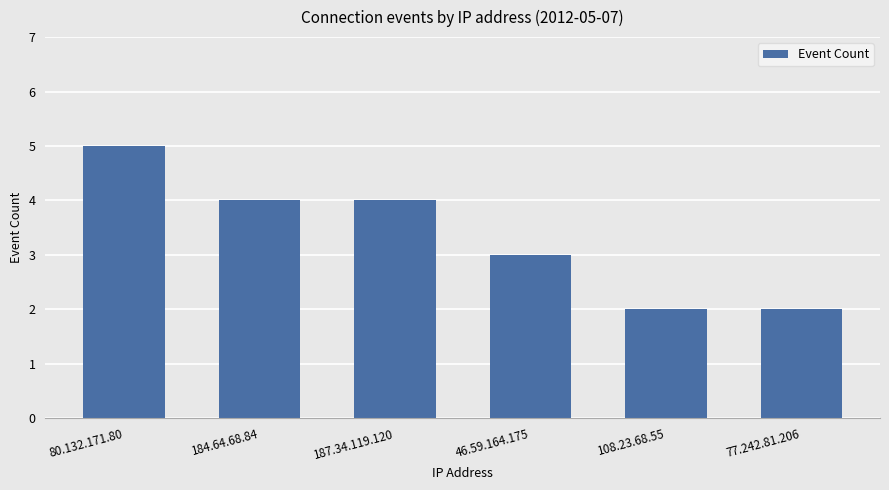

Does the chart contain stacked bars?

No